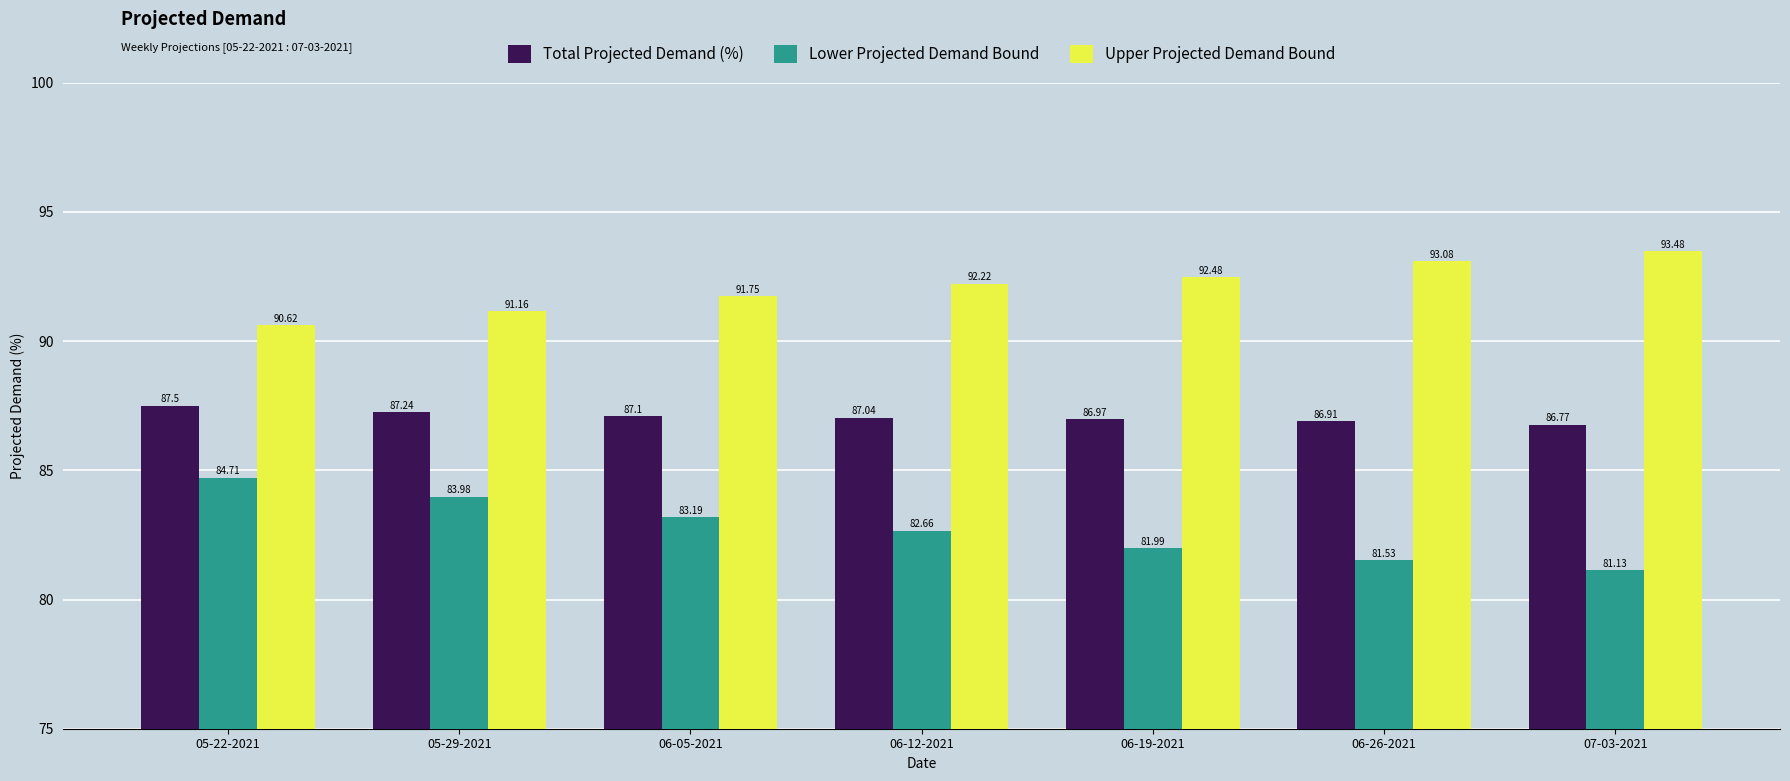

Where does the Upper Projected Demand Bound series first go above 92?

06-12-2021